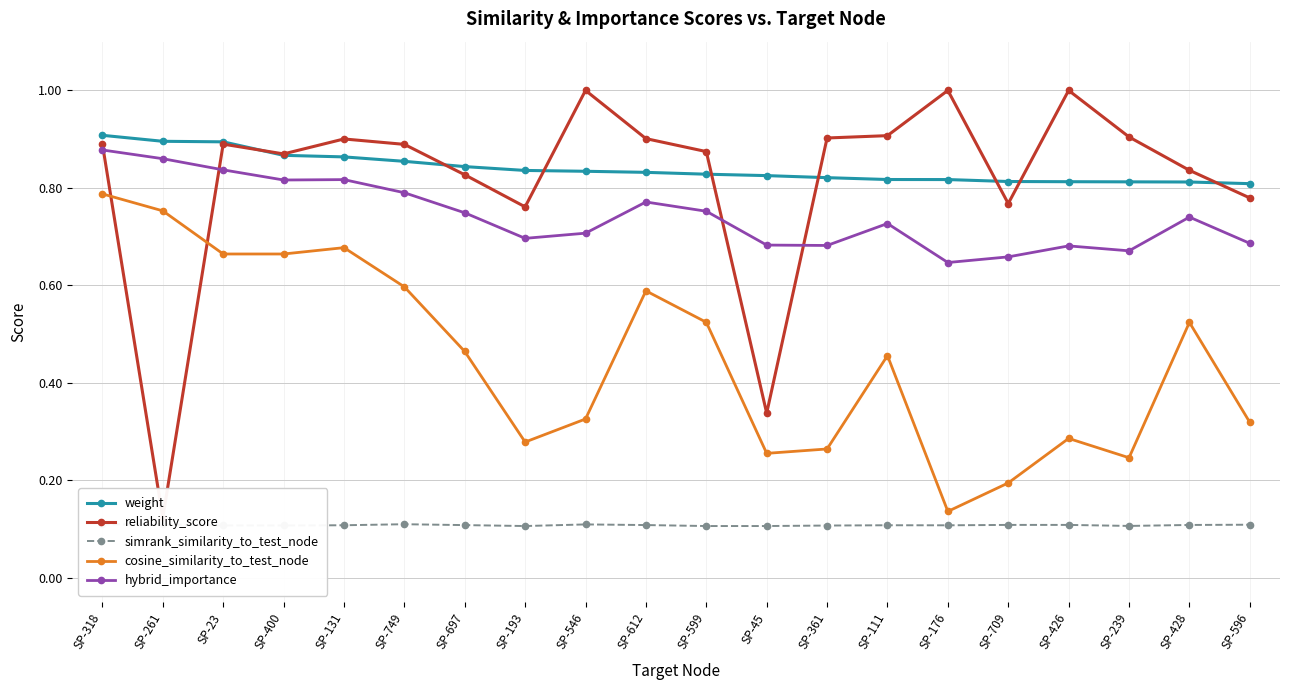

Between SP-546 and SP-111, which is larger?

SP-546